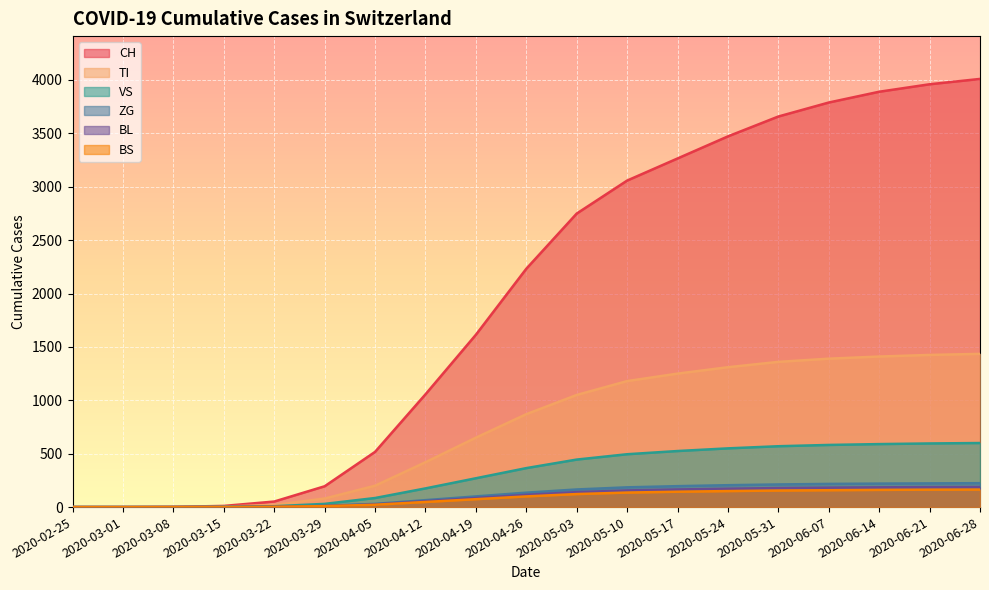

At which category does the chart reach its peak across all series?

2020-06-28